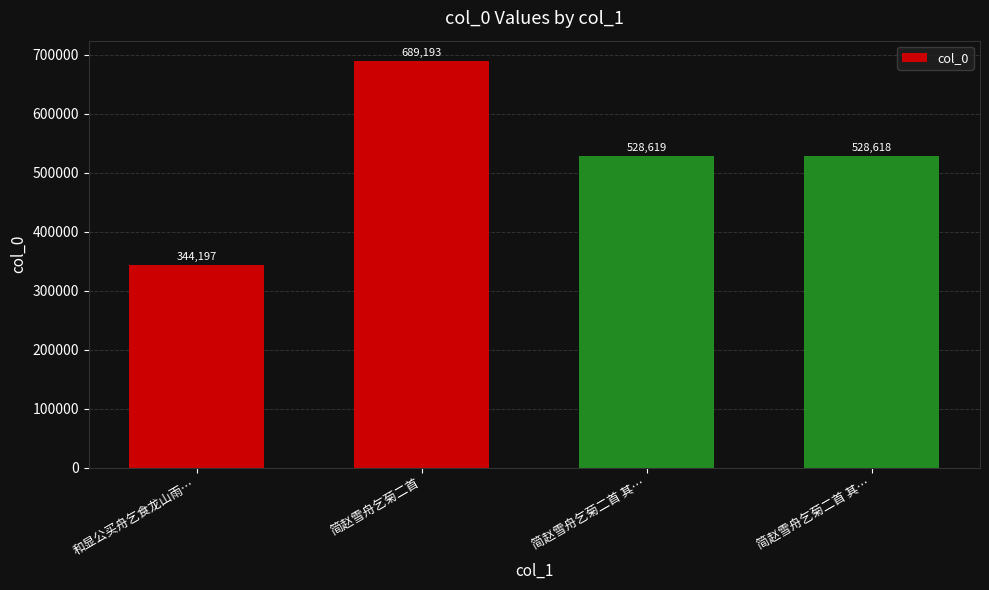

Reading right to left, what are all the values shown in this chart?

简赵雪舟乞菊二首 其…=528618	简赵雪舟乞菊二首 其…=528619	简赵雪舟乞菊二首=689193	和显公买舟乞食龙山雨…=344197